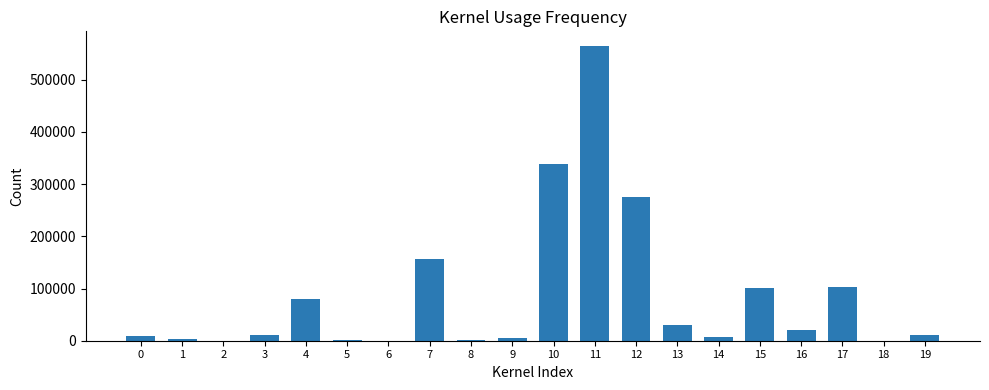

What is the maximum value shown in the chart?

564560